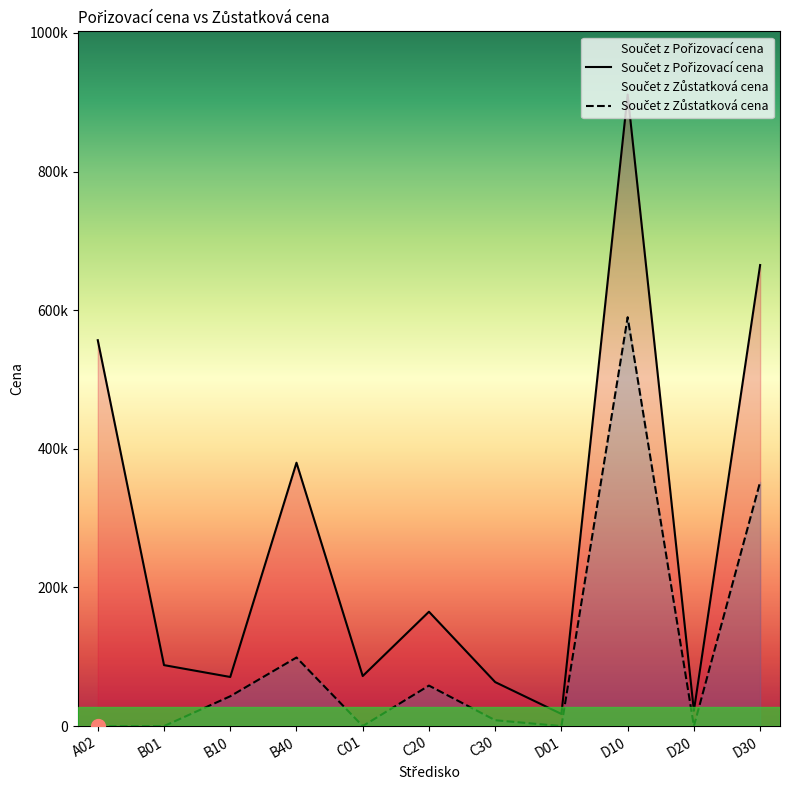

How many interior local valleys does the Součet z Zůstatková cena series have?

3